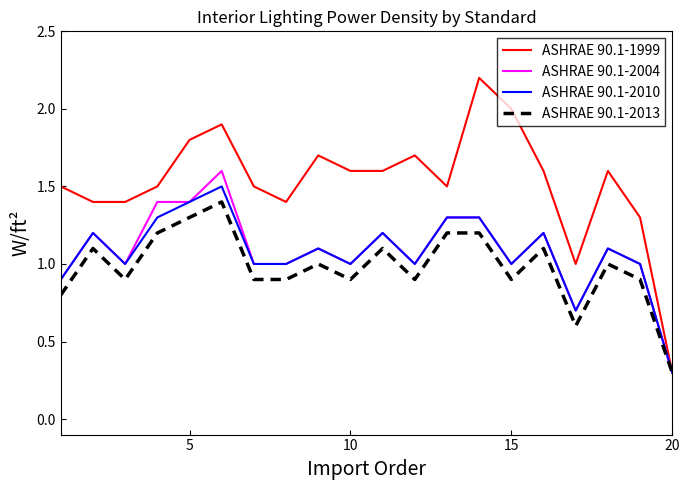

Which series has the largest range (max minus min)?

ASHRAE 90.1-1999